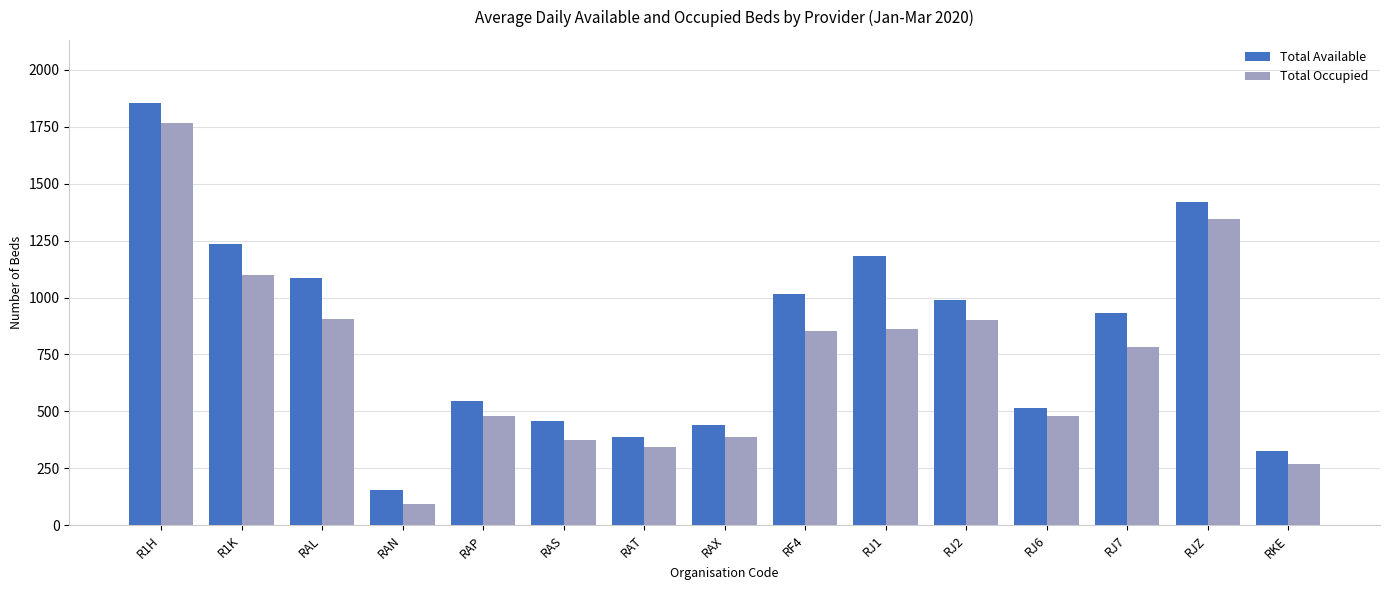

What is the spread (max minus min) of values at RJ7?

149.3